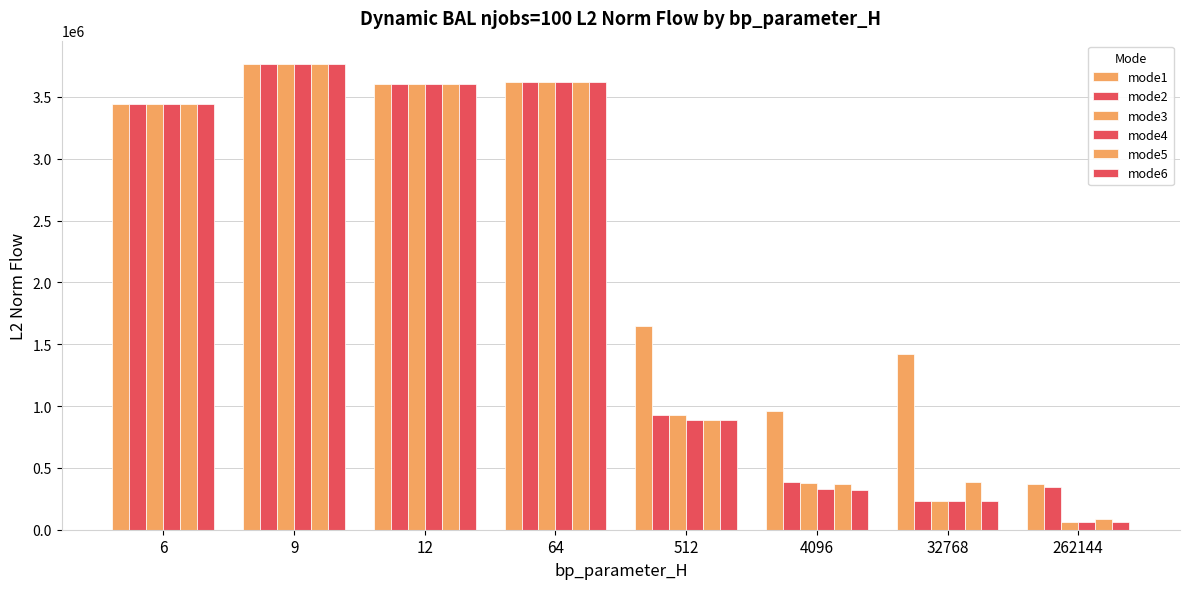

The value of mode5 at 12 is 3607646.1. True or false?

True